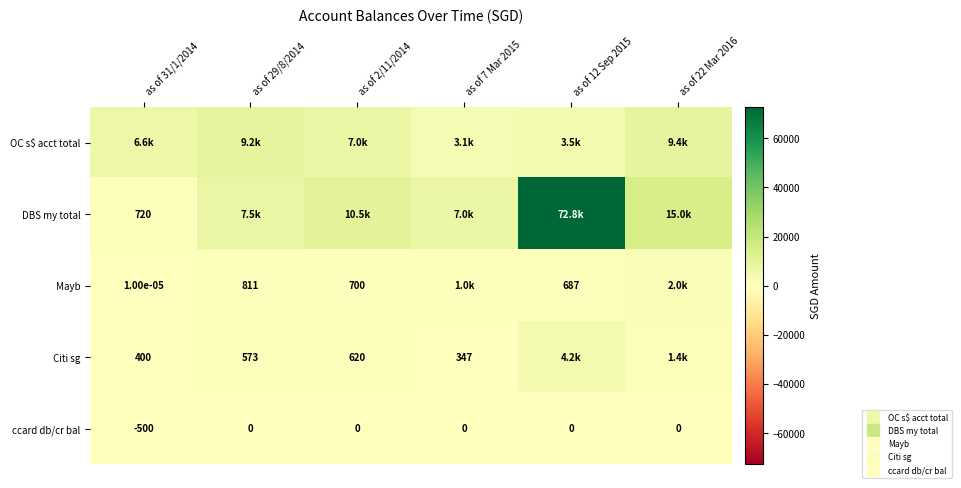

Which series changed the most between as of 7 Mar 2015 and as of 22 Mar 2016?

DBS my total